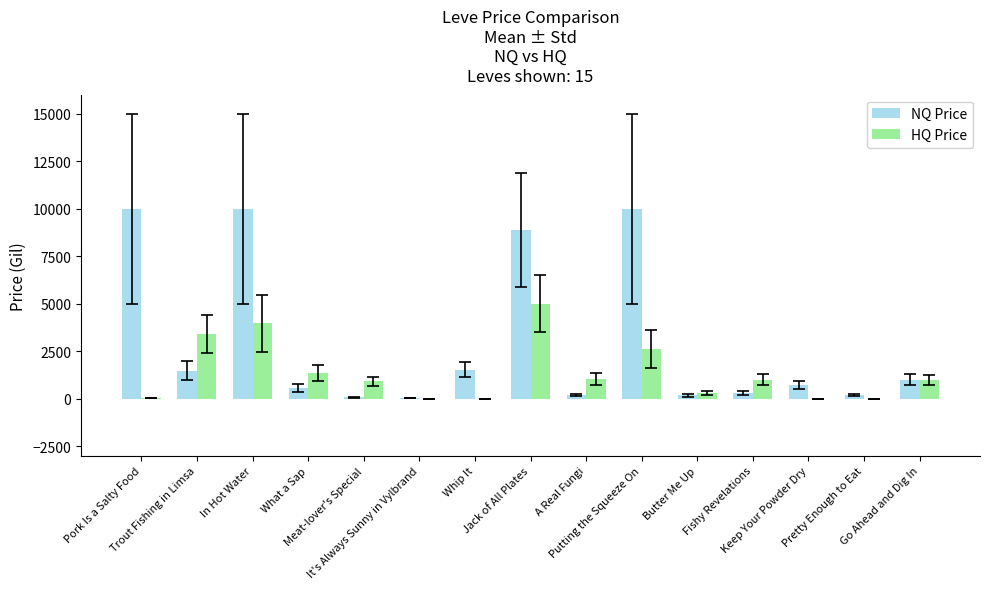

What is the approximate value of HQ Price at What a Sap?

1360.0